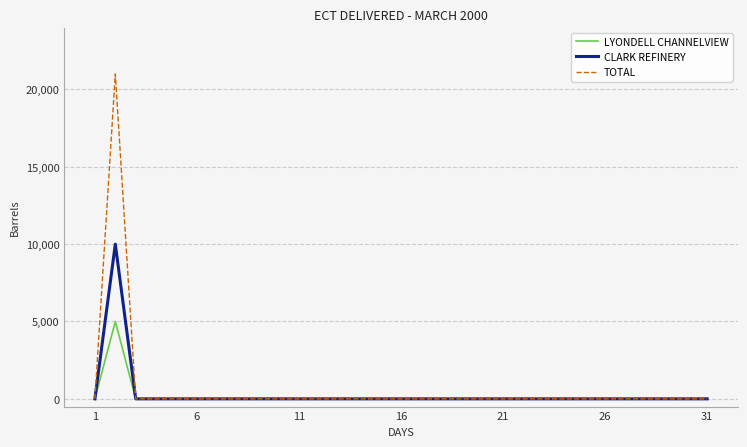

Count the number of categories in the chart.

31